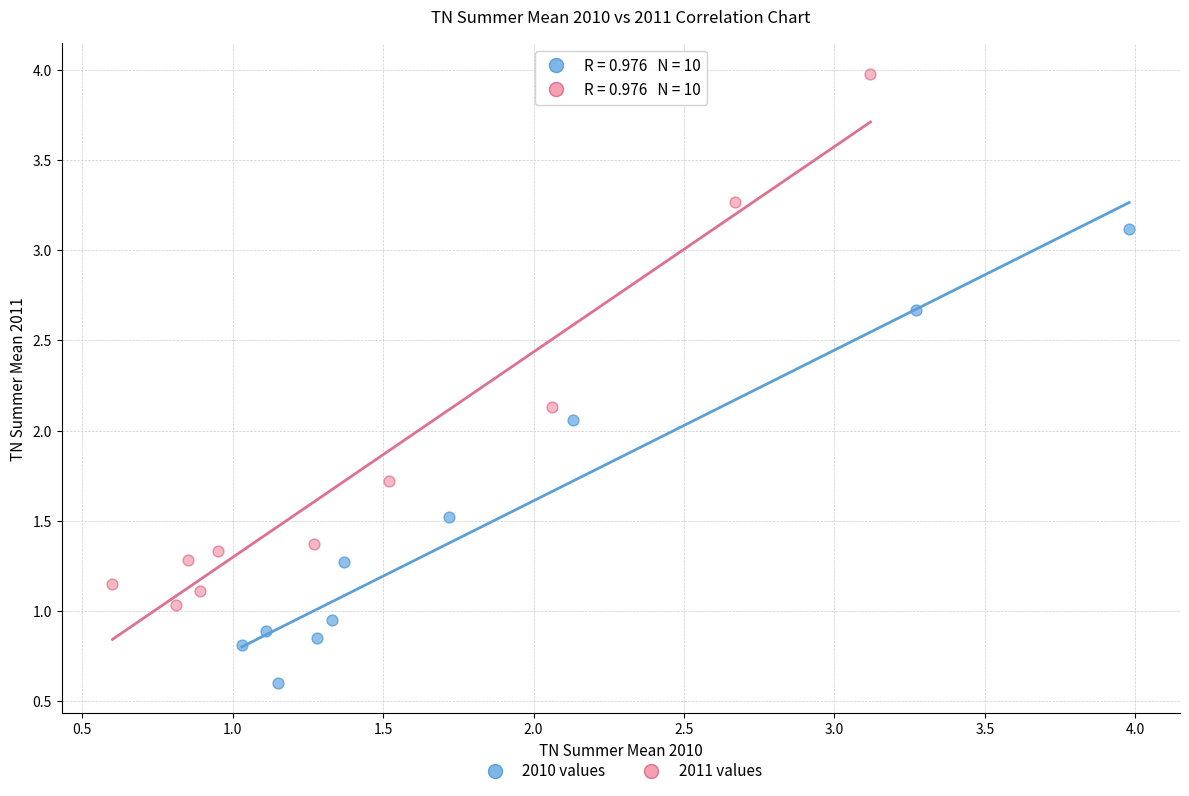

Which series has the largest Y range (max minus min)?

2011 values